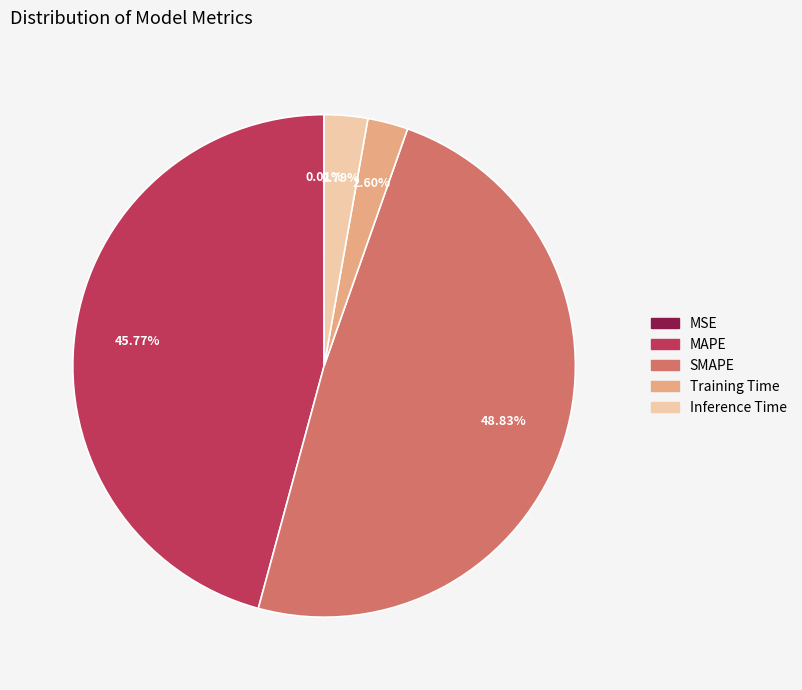

Is the sum of Training Time and SMAPE greater than half?

Yes